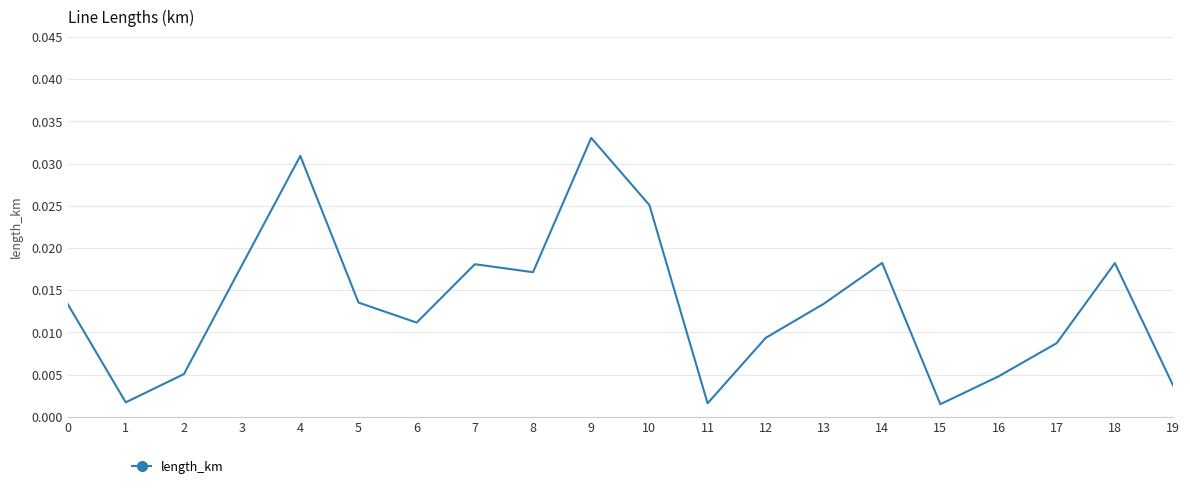

Which category has the highest value across all series?

9